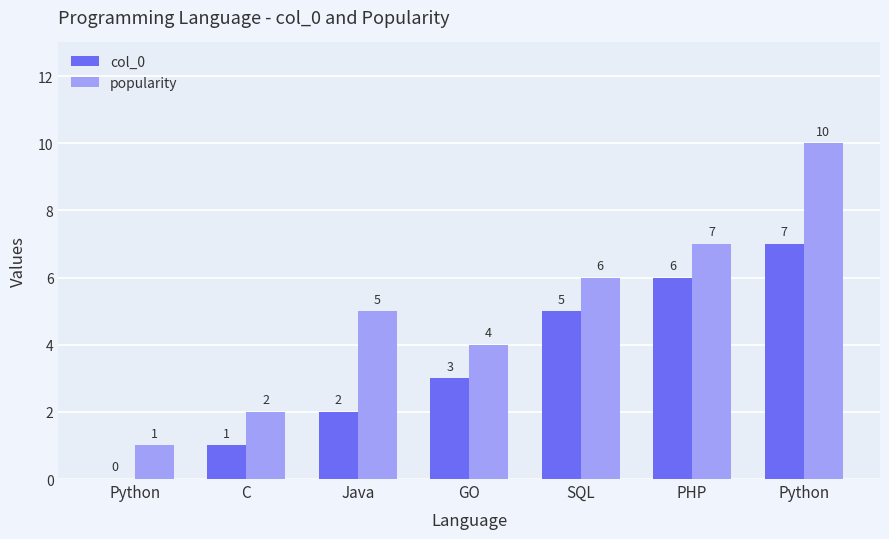

How many distinct data groups are displayed?

2